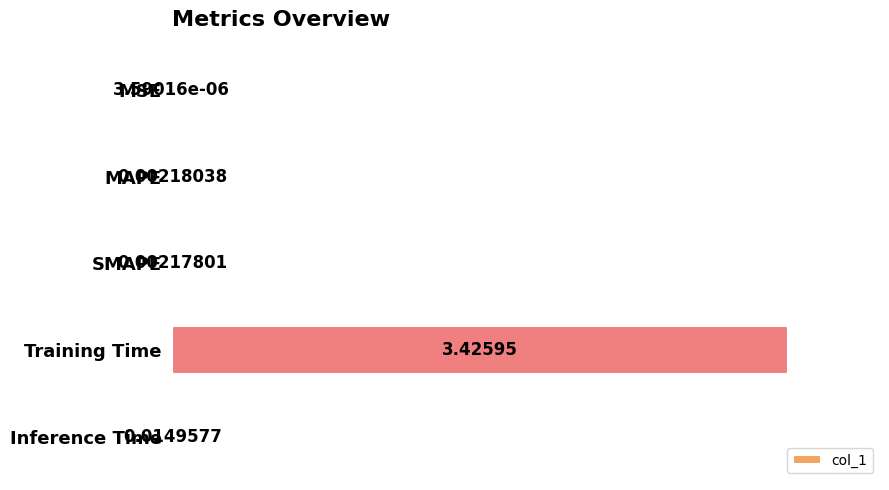

At which category does the chart reach its peak across all series?

Training Time